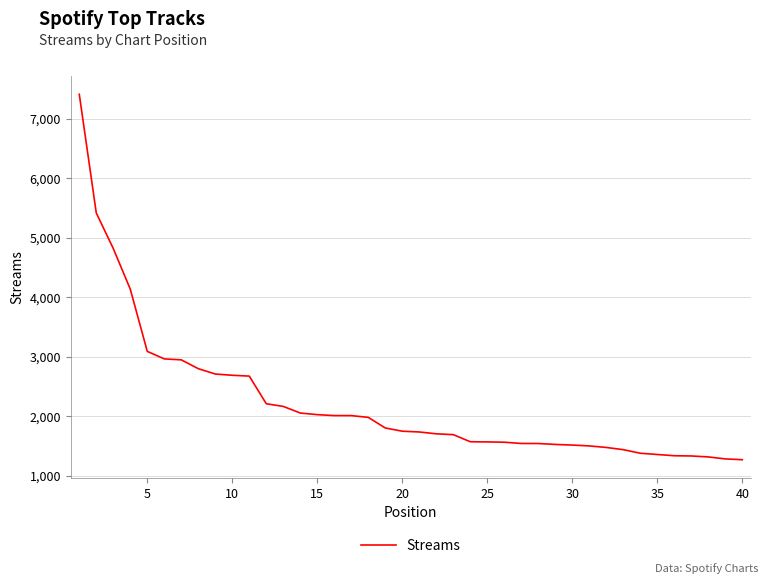

What is the difference between the maximum and minimum values?

6136